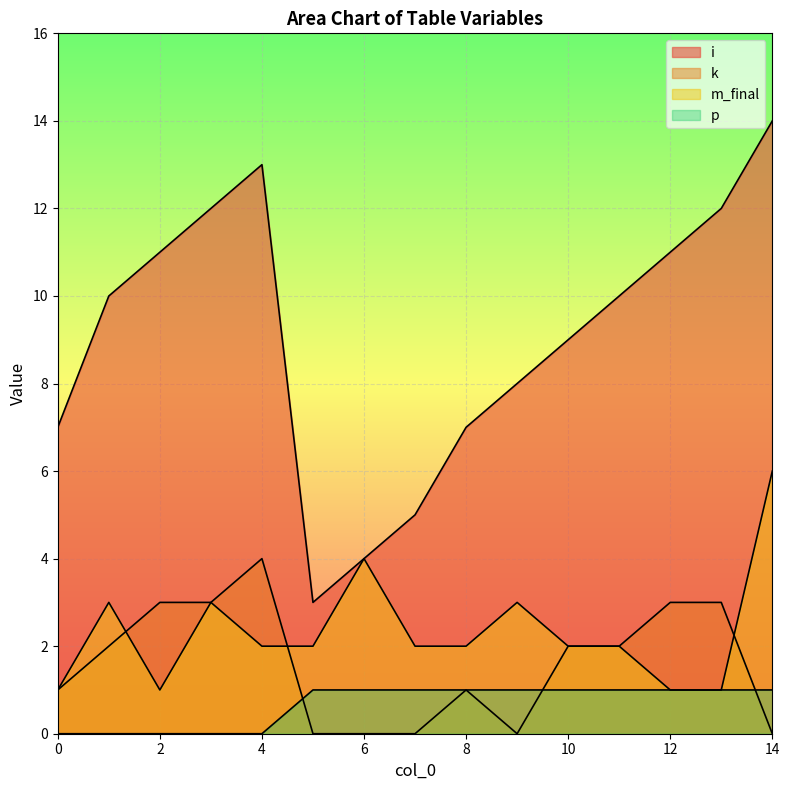

What is the difference between the maximum and second lowest values in the m_final series?

5